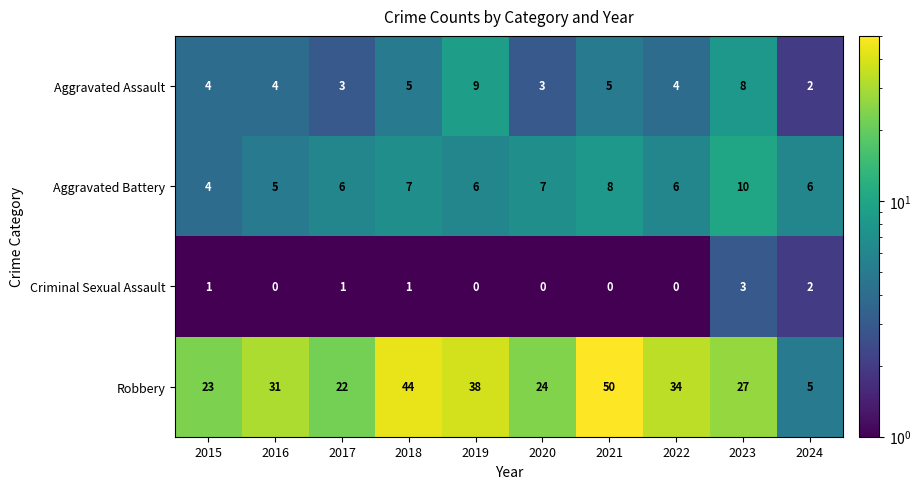

What is the sum of the Aggravated Assault values at 2015 and 2021?

9